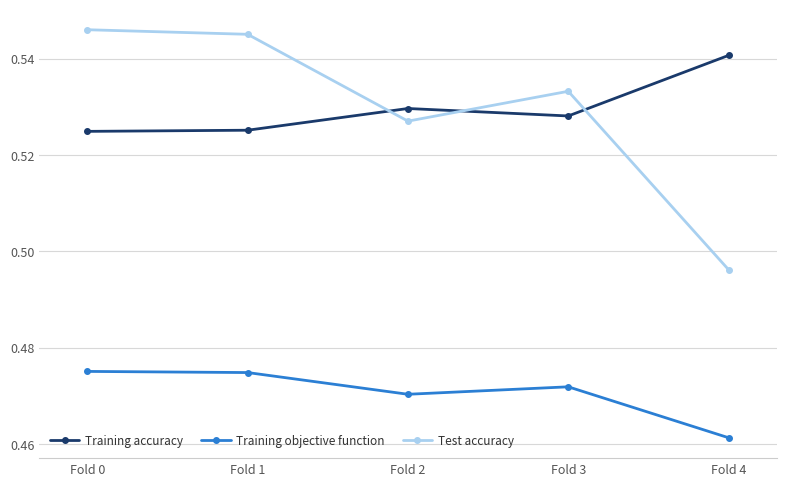

True or false: Training accuracy has a value of 0.9 at Fold 4.

False